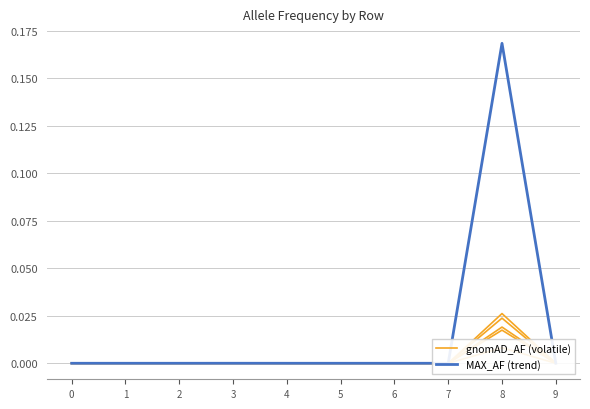

At which category does MAX_AF reach its first local peak?

3